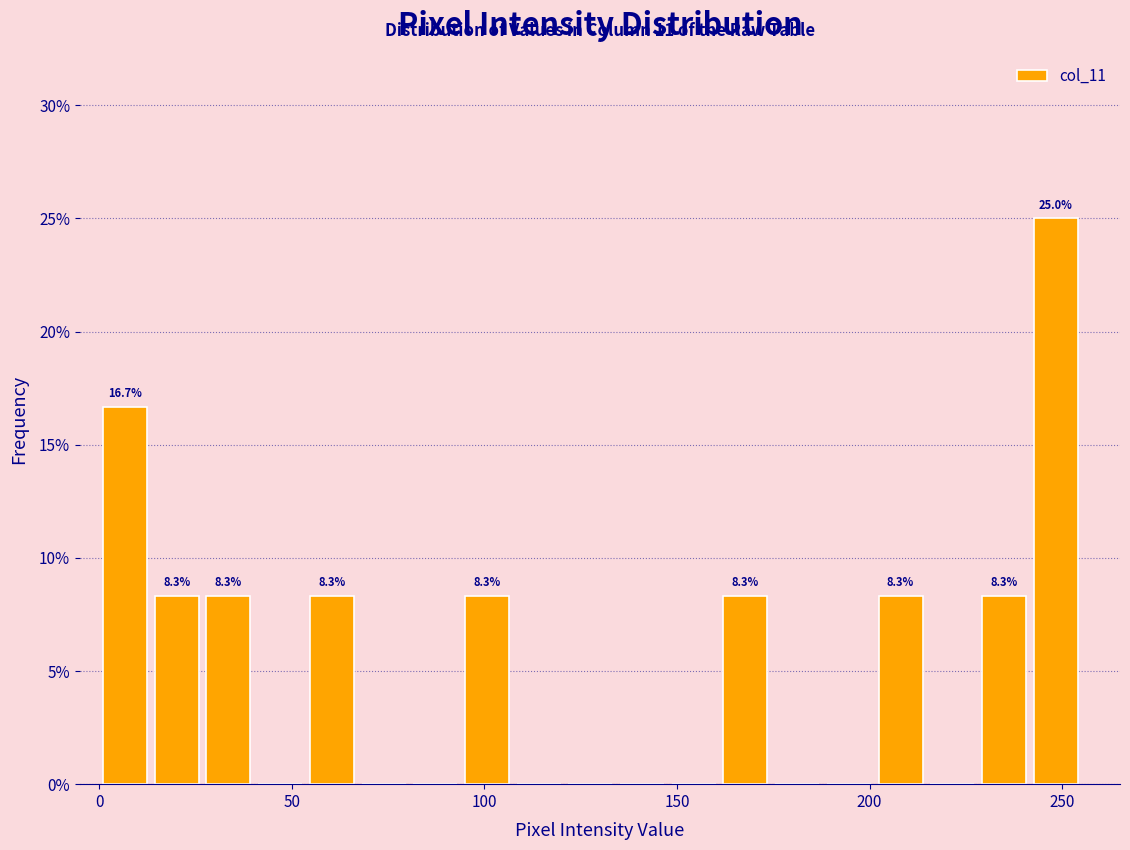

Around what value on the x-axis is the tallest bar? Give the approximate position of its centre, as read against the axis.

250